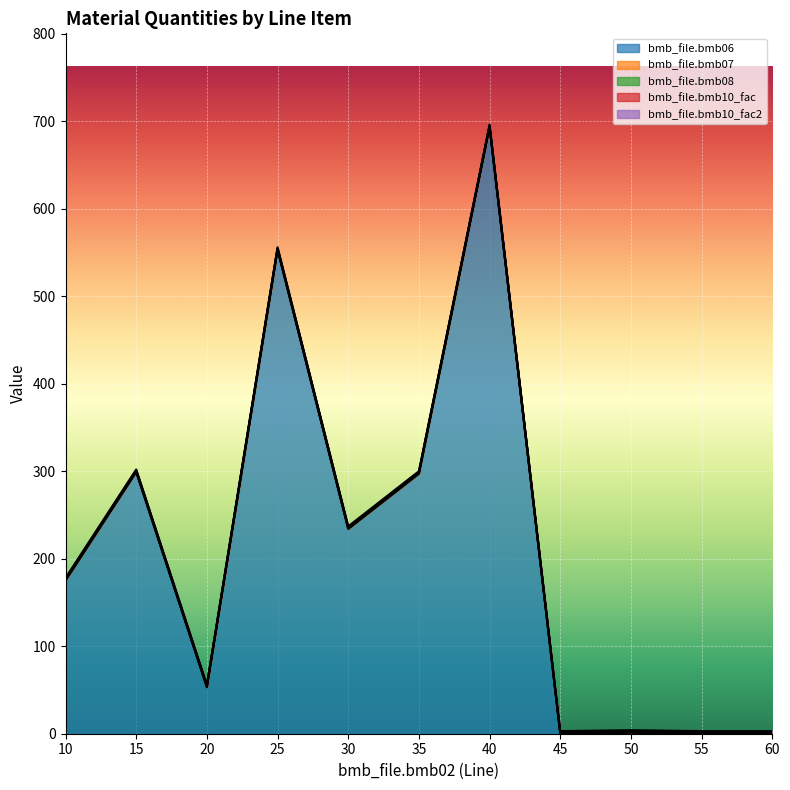

What value does the bmb_file.bmb10_fac series have at 20?

1.0